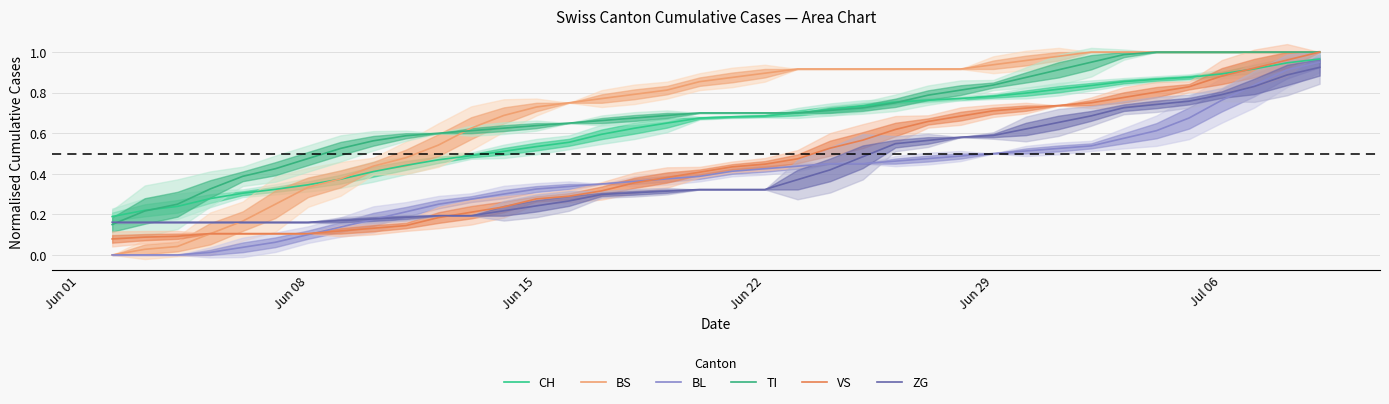

True or false: CH and BL intersect in this chart.

False